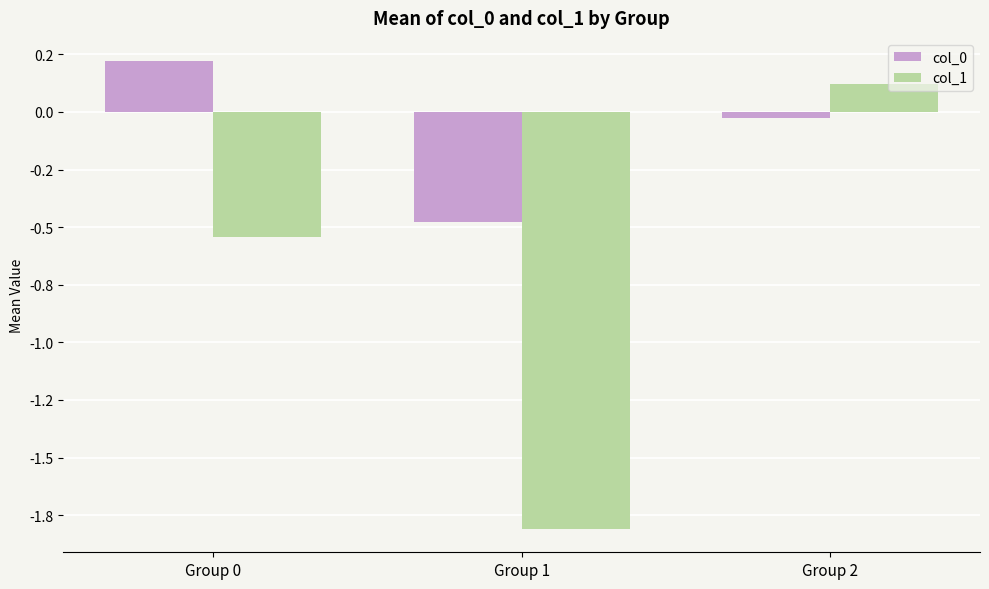

Does the chart contain any negative values?

Yes